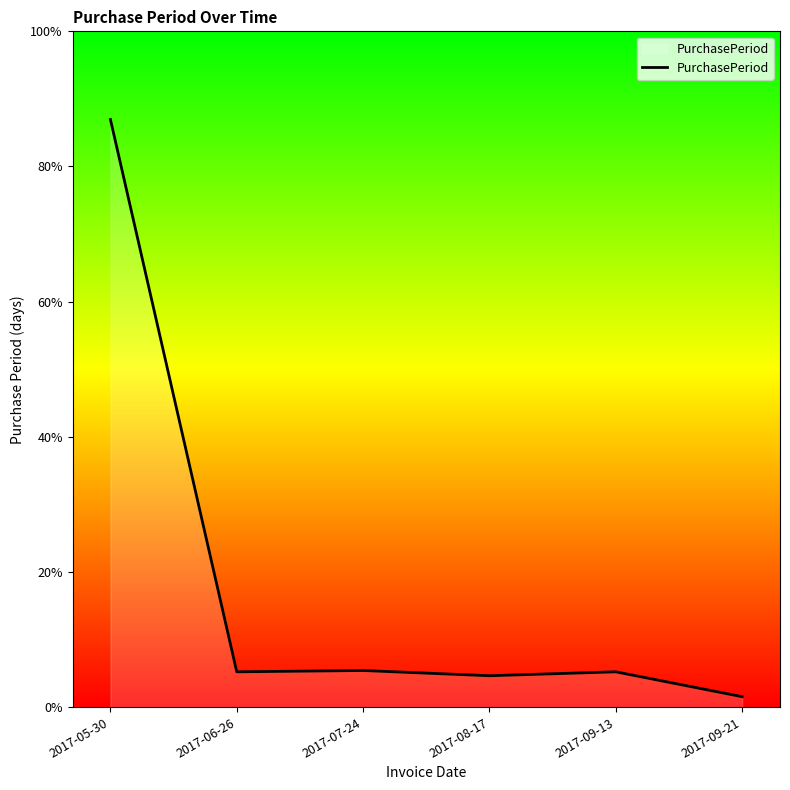

The chart shows a value of 47 at 2017-06-26. True or false?

False